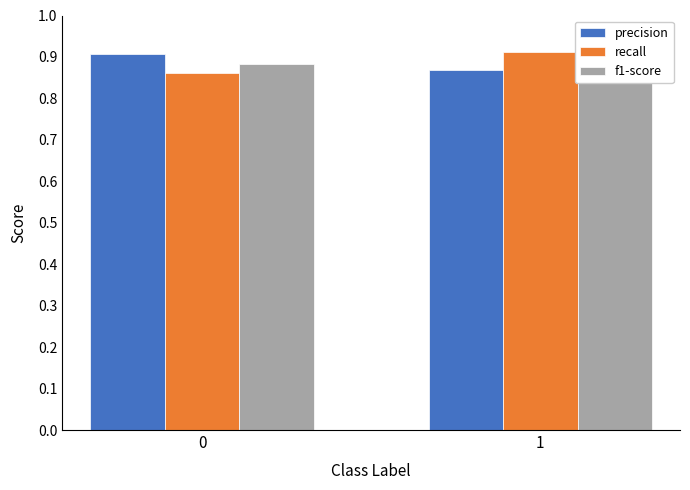

At which category is the sum across all series the highest?

1